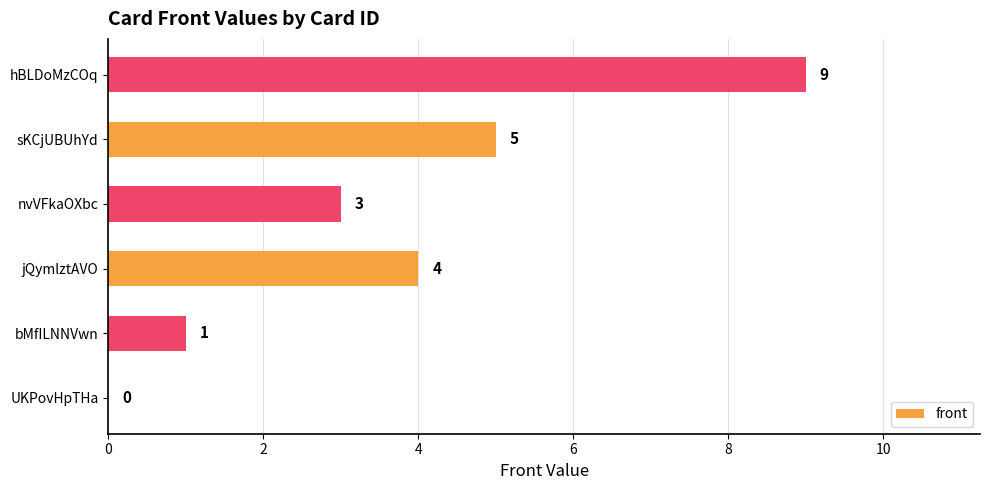

Count the number of data series in this chart.

1